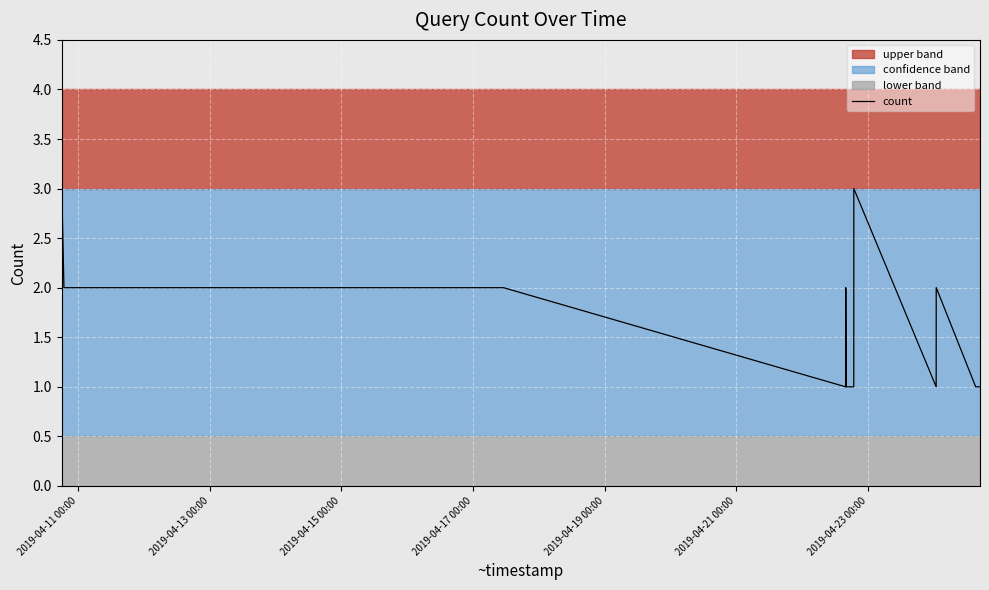

What is the maximum value for count?

3